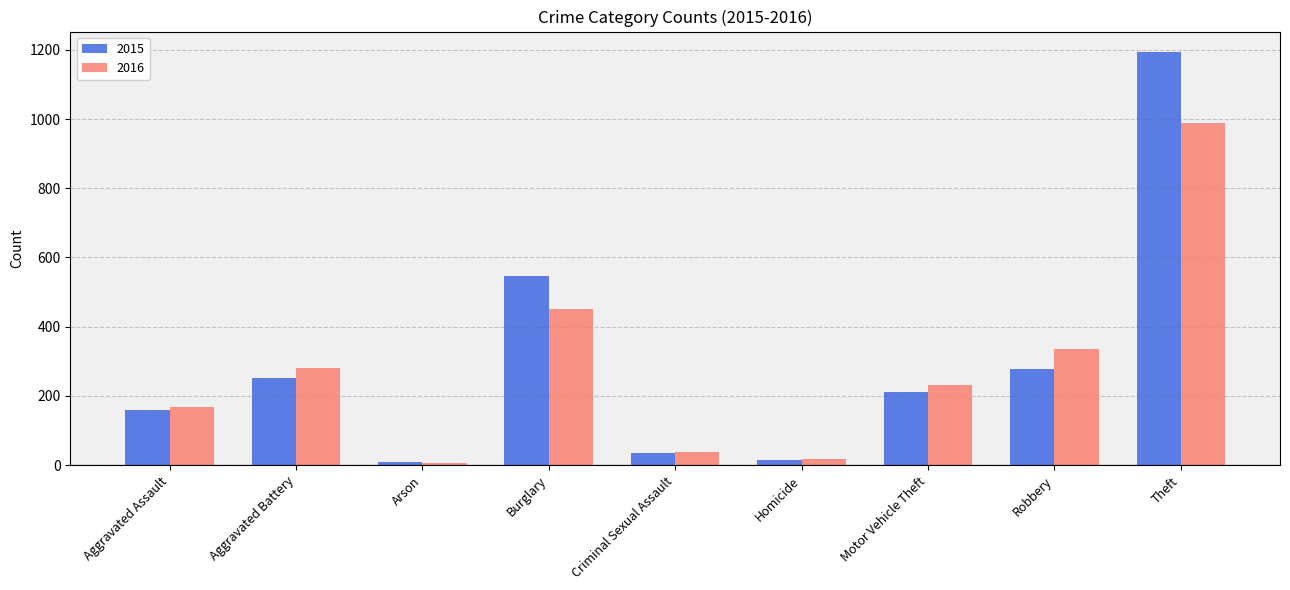

Which series has the widest spread of values?

2015